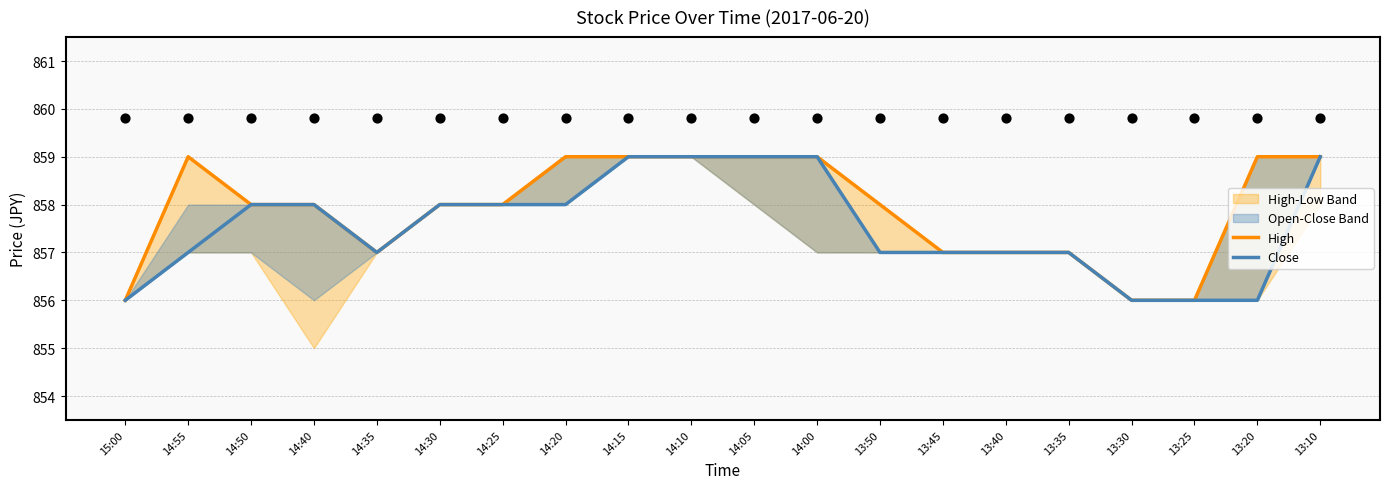

Which series reaches the minimum Y coordinate?

High